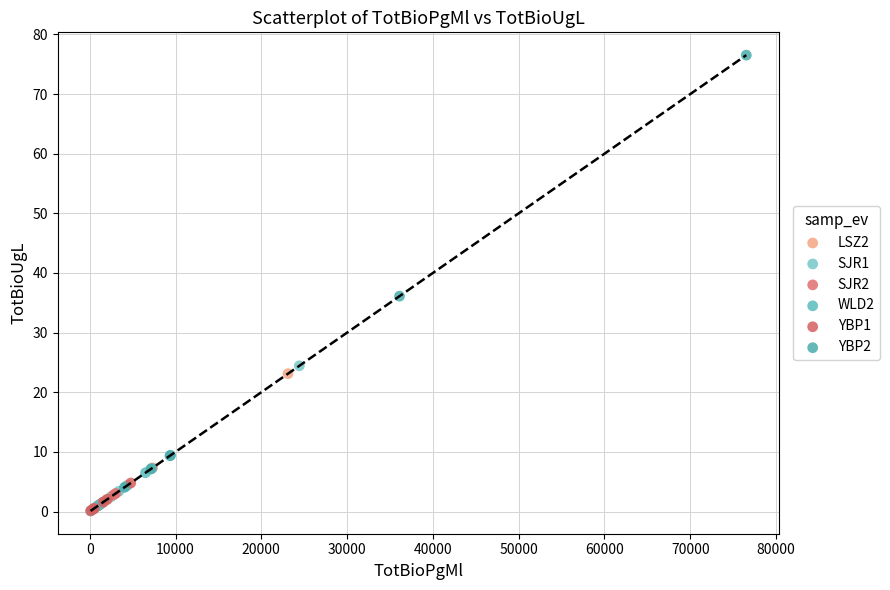

Which series contains the highest Y value?

YBP2